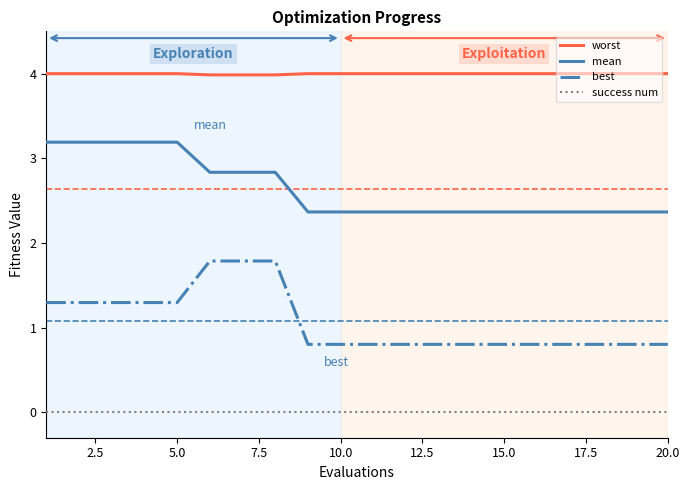

List the series in order of their peak value, highest first.

worst, mean, best, success num